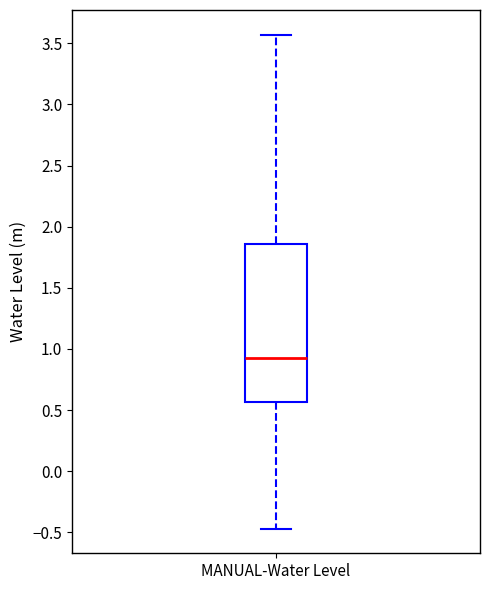

Transcribe this box plot: give where the median line is, the range the box spans, and where the two whiskers end, as read against the y-axis. The values are not printed on the chart, so give them approximately, as read against the axis.

median 0.95, box 0.55 to 1.85, whiskers -0.45 to 3.55